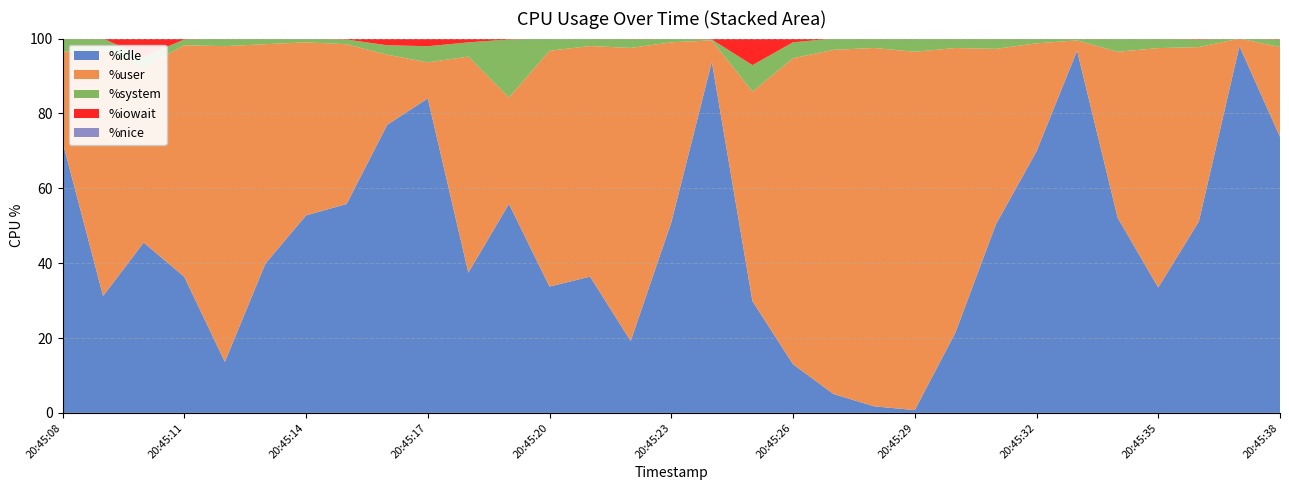

Reading left to right, extract all data points from this chart.

%idle: 72.4	31.2	45.5	36.4	13.6	39.9	52.8	55.8	77.0	84.0	37.5	55.8	33.8	36.4	19.2	50.9	93.8	29.9	13.0	5.0	1.8	0.8	21.4	50.4	69.9	96.8	52.1	33.5	51.1	98.0	73.8
%user: 24.1	65.7	46.8	61.9	84.3	58.6	46.2	42.7	18.7	9.6	57.7	28.4	63.0	61.6	78.3	48.1	5.7	56.0	81.8	92.0	95.7	95.7	76.1	46.9	28.9	2.7	44.3	64.0	46.6	2.0	24.0
%system: 3.5	3.0	3.0	1.5	2.0	1.5	1.0	1.3	2.5	4.3	3.8	15.5	3.2	2.0	2.5	1.0	0.2	7.1	4.2	3.0	2.5	3.5	2.5	2.8	1.3	0.5	3.5	2.5	2.0	0.0	2.0
%iowait: 0.0	0.0	4.8	0.2	0.0	0.0	0.0	0.2	1.8	2.0	1.0	0.2	0.0	0.0	0.0	0.0	0.2	7.1	1.0	0.0	0.0	0.0	0.0	0.0	0.0	0.0	0.0	0.0	0.2	0.0	0.2
%nice: 0.0	0.0	0.0	0.0	0.0	0.0	0.0	0.0	0.0	0.0	0.0	0.0	0.0	0.0	0.0	0.0	0.0	0.0	0.0	0.0	0.0	0.0	0.0	0.0	0.0	0.0	0.0	0.0	0.0	0.0	0.0